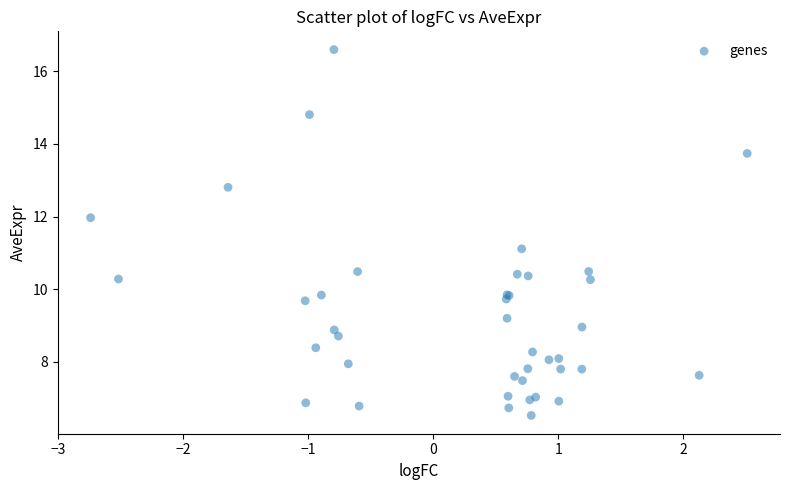

What Y value in the scatter plot is closest to 11?

11.1